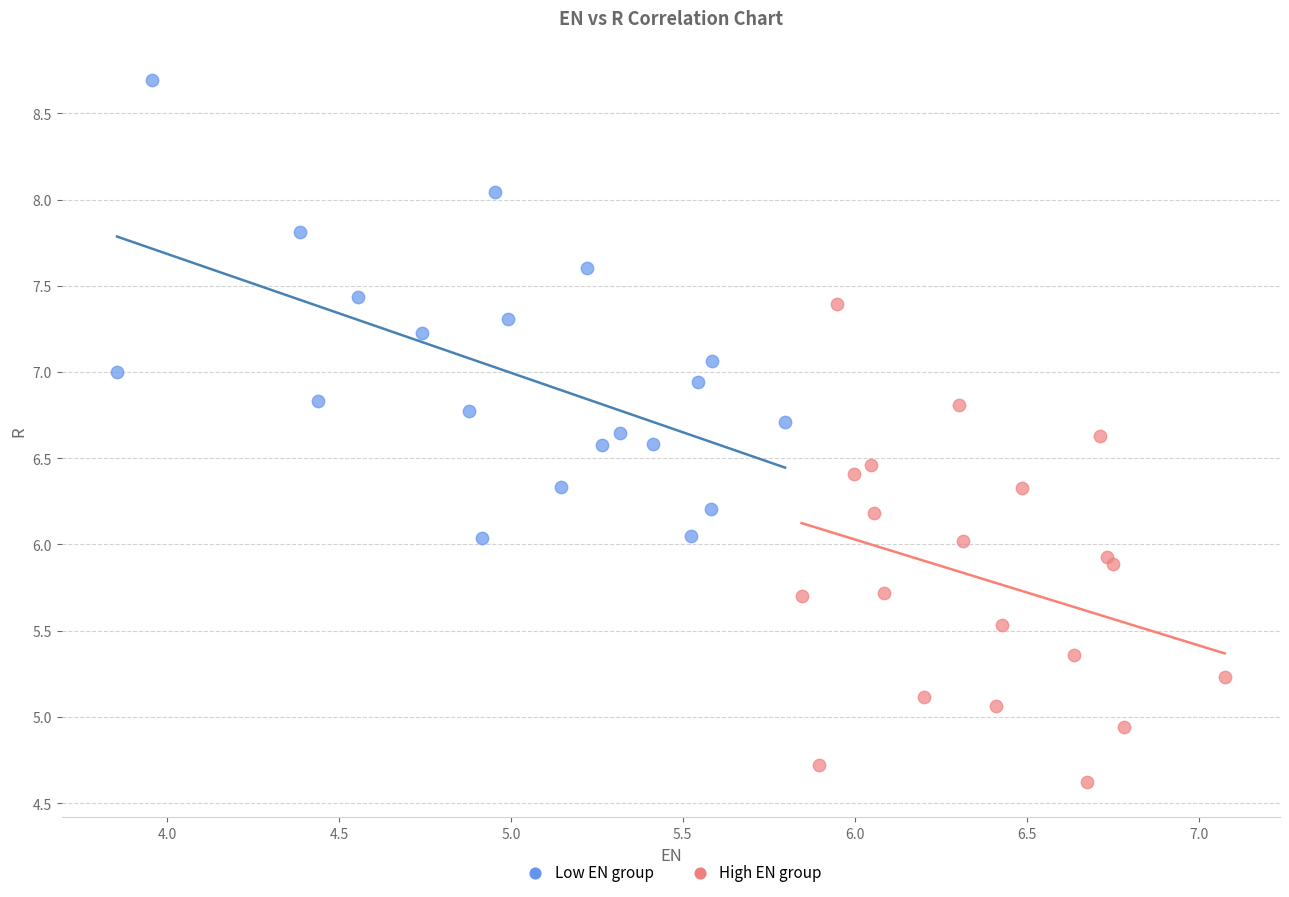

What are all the series names shown in the legend?

Low EN group, High EN group